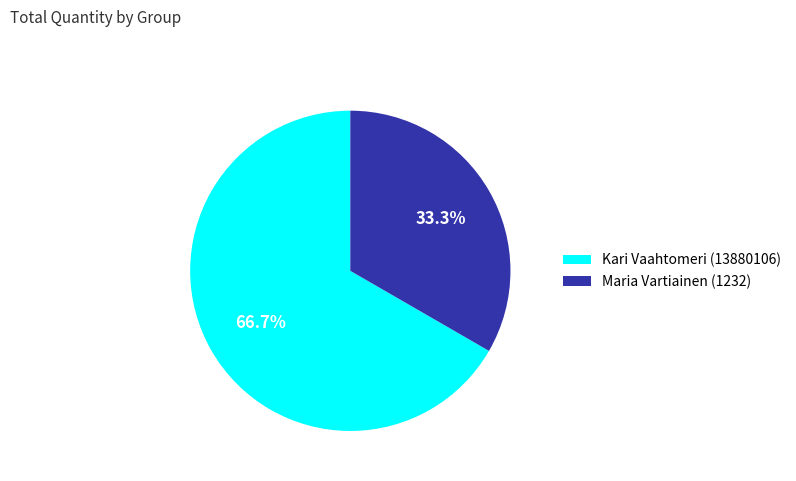

What percentage do Maria Vartiainen (1232) and Kari Vaahtomeri (13880106) together represent?

100.0%